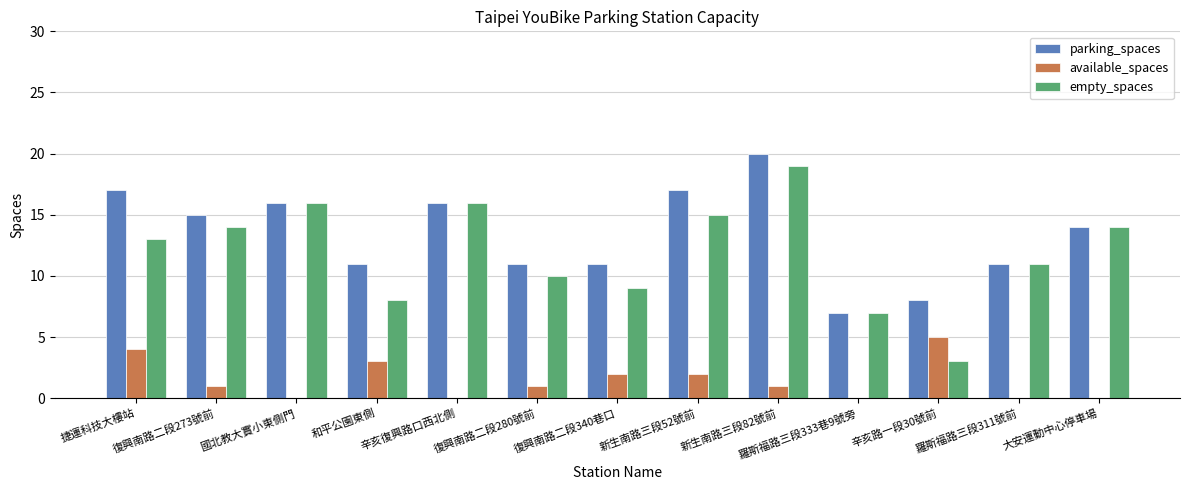

What value does the parking_spaces series have at 復興南路二段273號前, to the nearest 10?

20